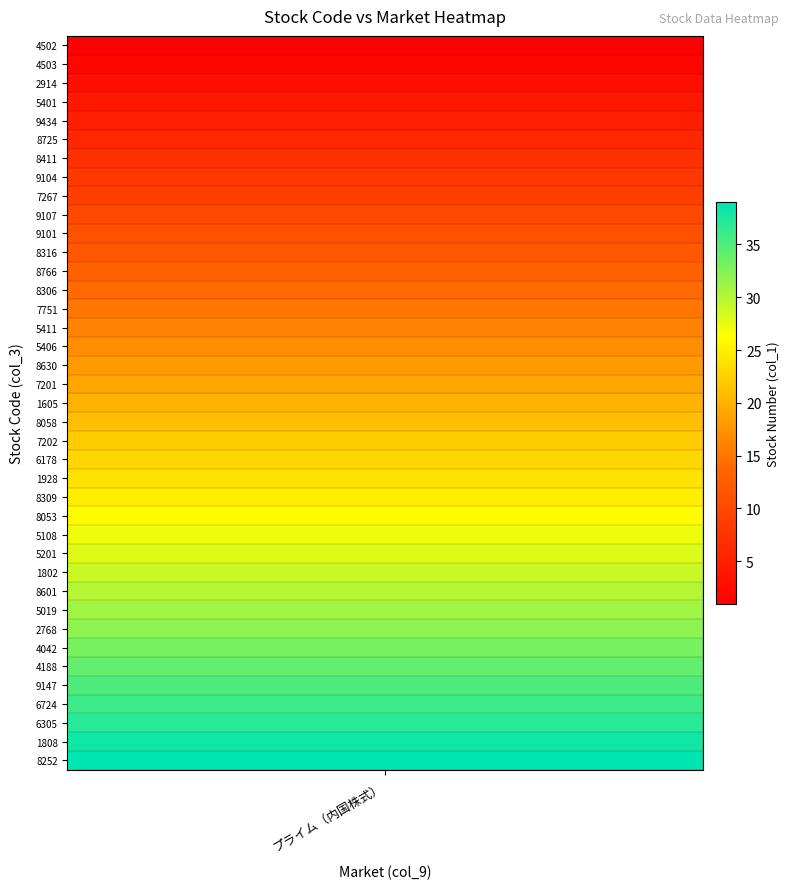

Between 29 and 37, which is larger?

37